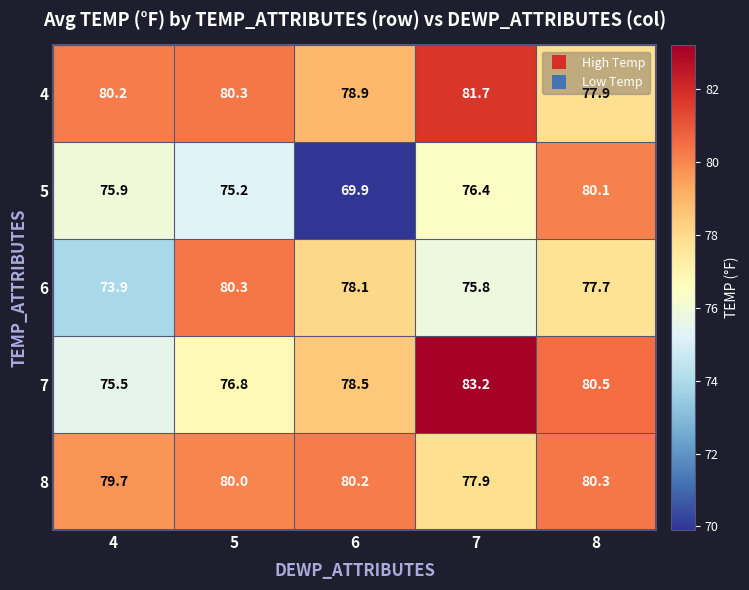

At how many categories does at least one series exceed 82?

1